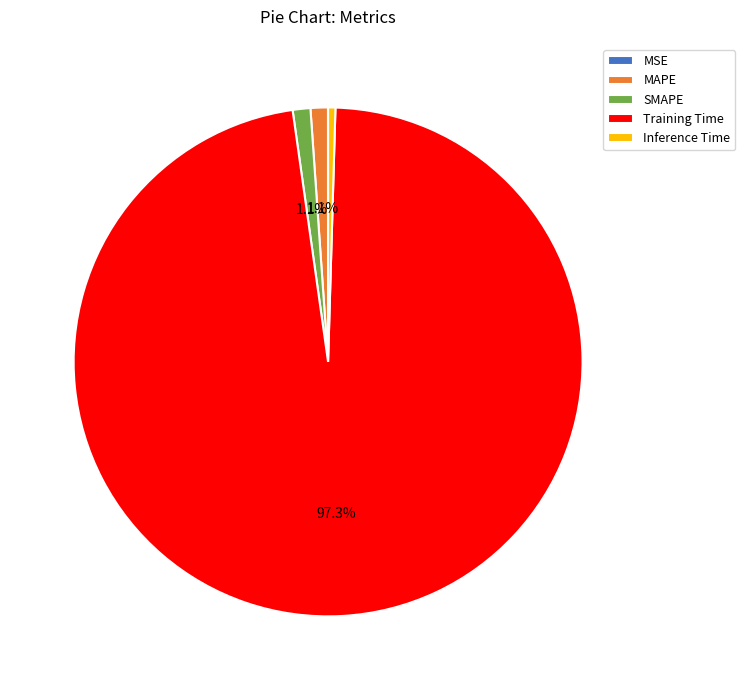

To the nearest percent, what is the difference between the largest and smallest slice percentages?

97%